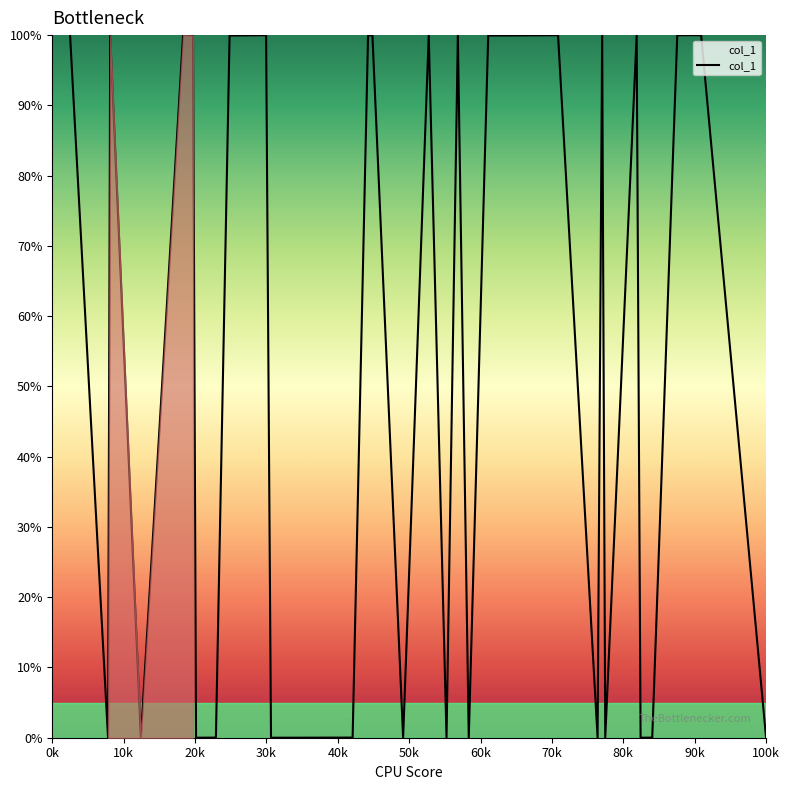

What is the difference between the maximum and minimum values?

100.0